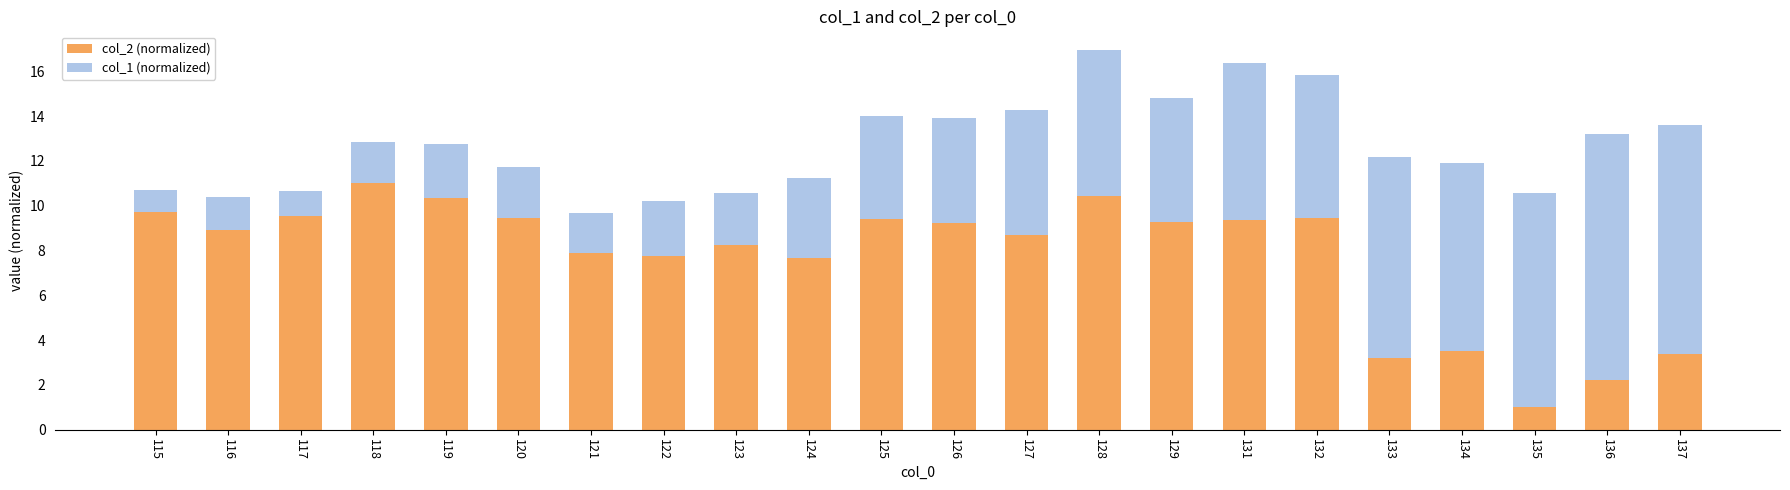

What is the maximum value for col_2 (normalized)?

11.0